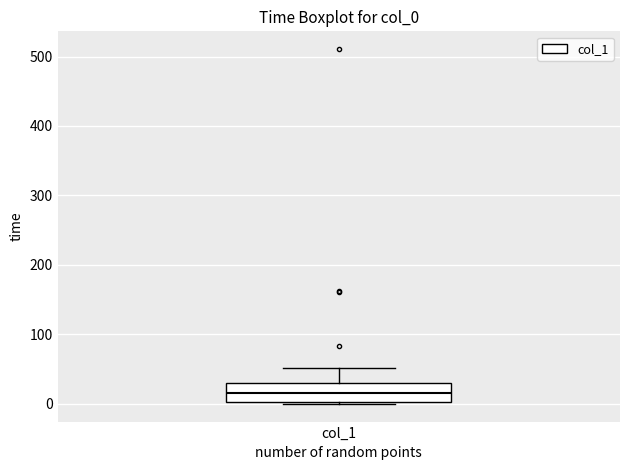

Where does the median line of the box for col_1 sit on the y-axis? The values are not printed on the chart, so give them approximately, as read against the axis.

20